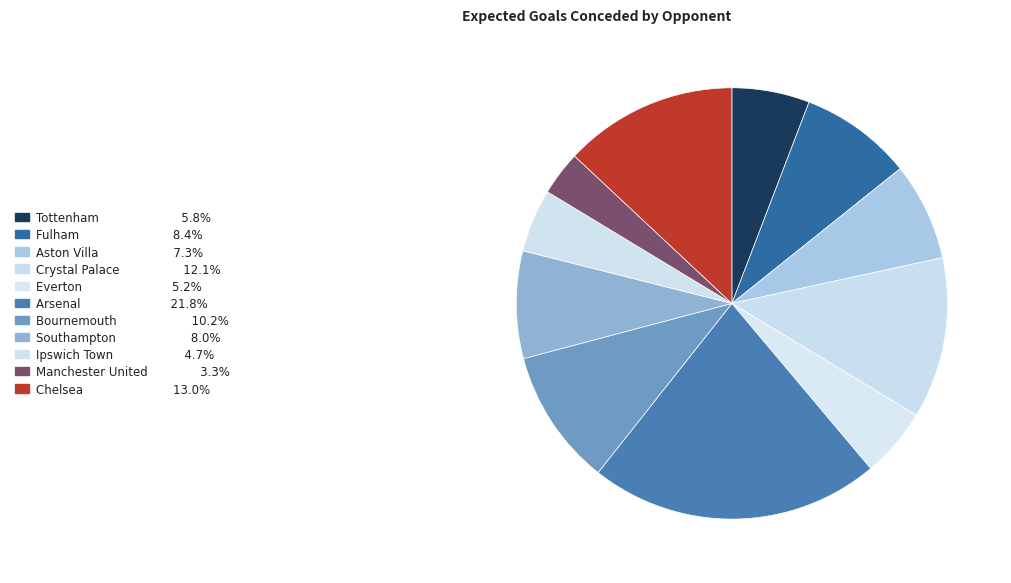

Which category has the biggest portion of the pie?

Arsenal